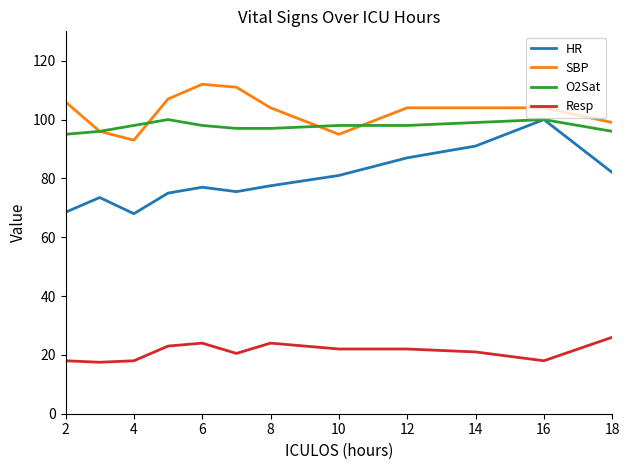

What is the minimum value for HR?

68.0